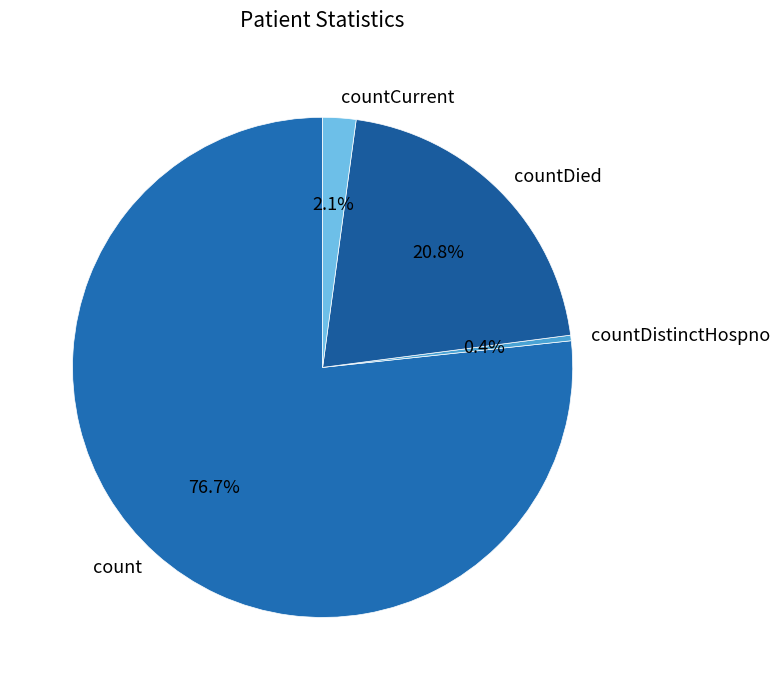

Between countDied and countCurrent, which is larger?

countDied